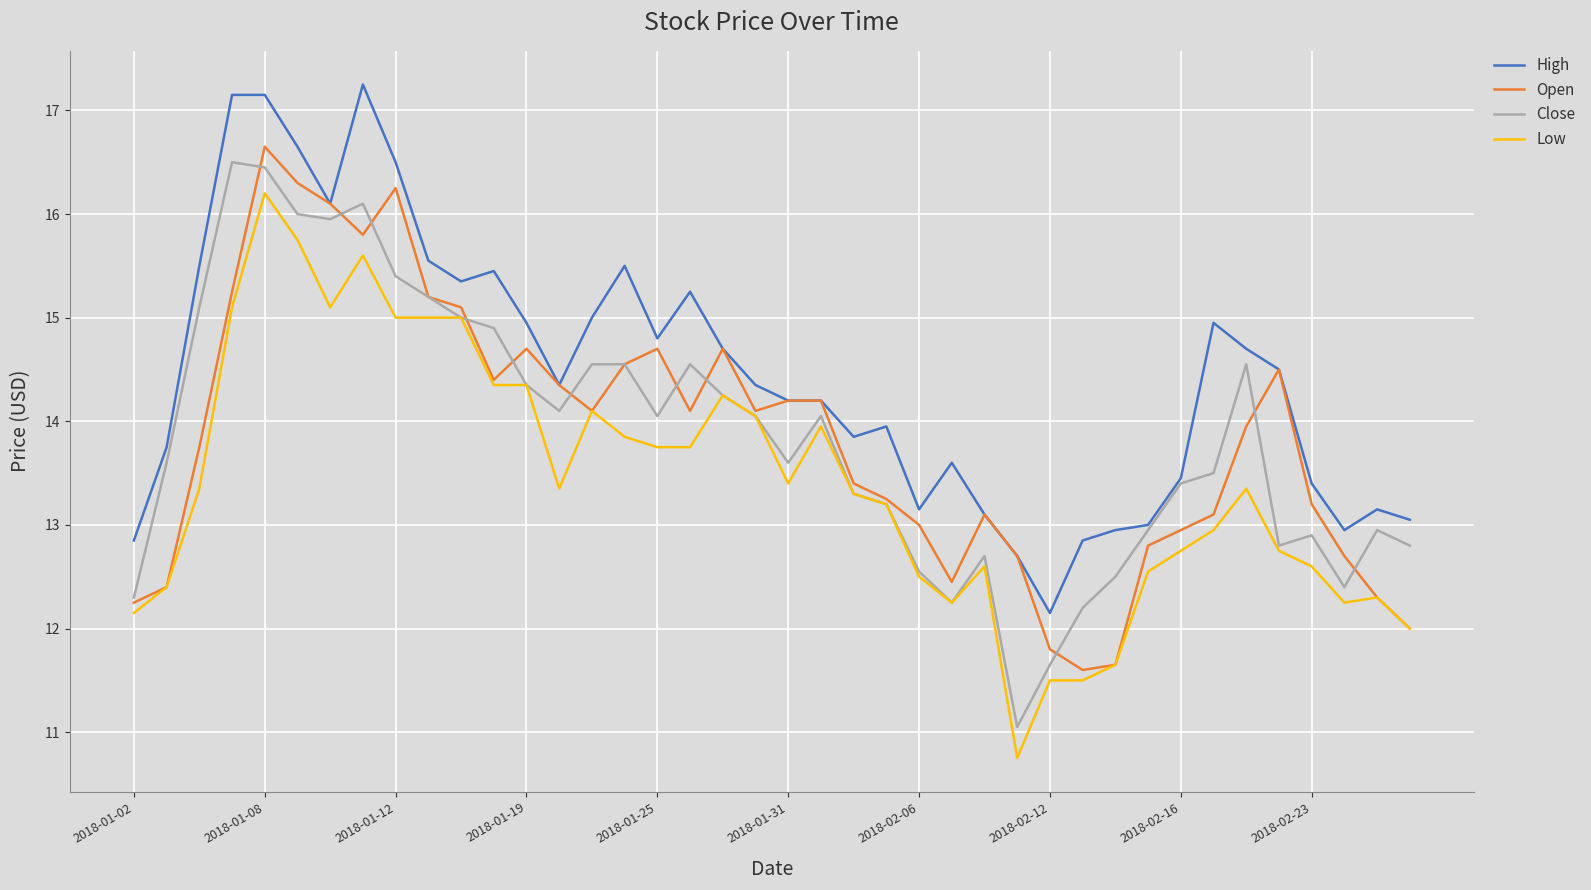

What is the lowest value of the Open series?

11.6